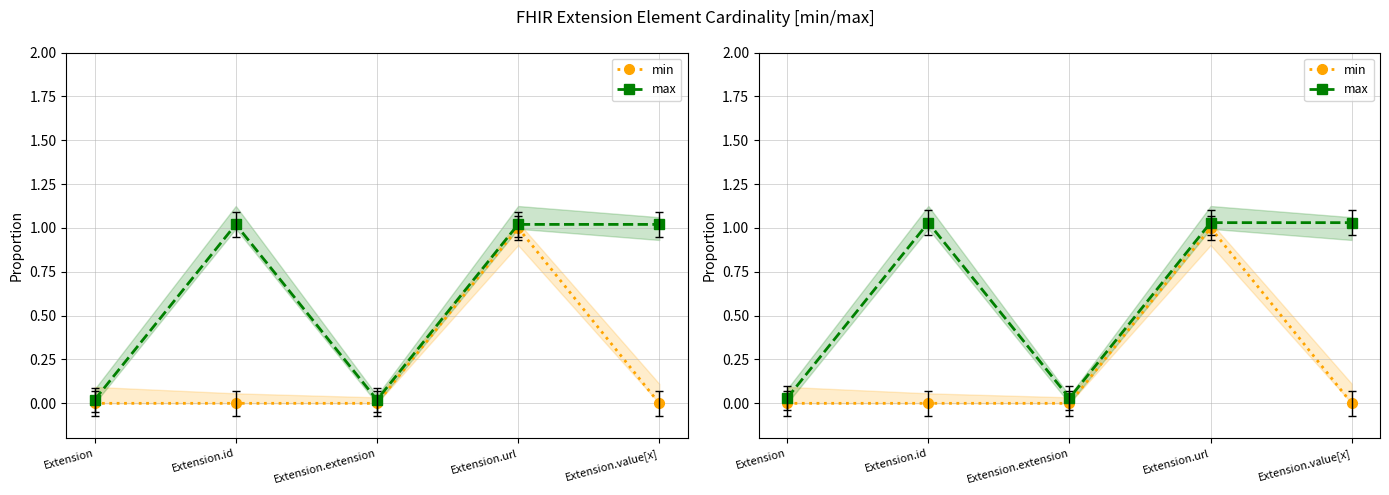

Reading left to right, list all the values displayed in this chart.

min: 0.0	0.0	0.0	1.0	0.0
max: 0.0	1.0	0.0	1.0	1.0